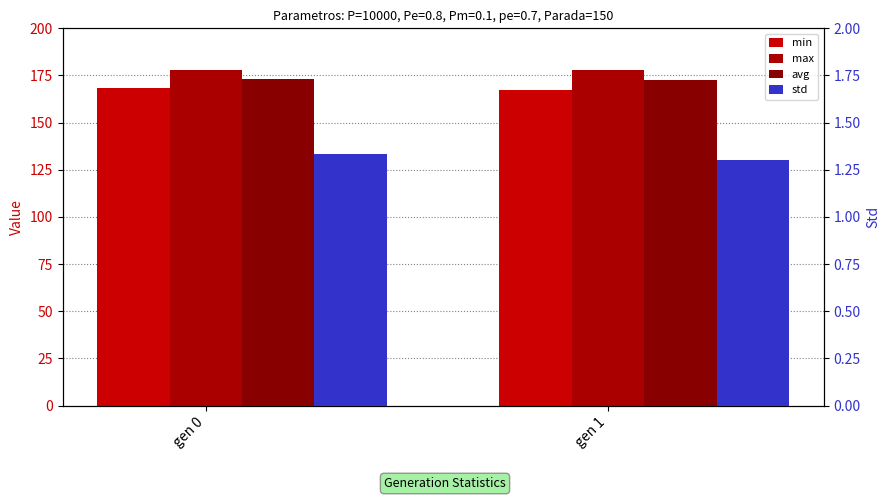

Which series has the largest range (max minus min)?

min